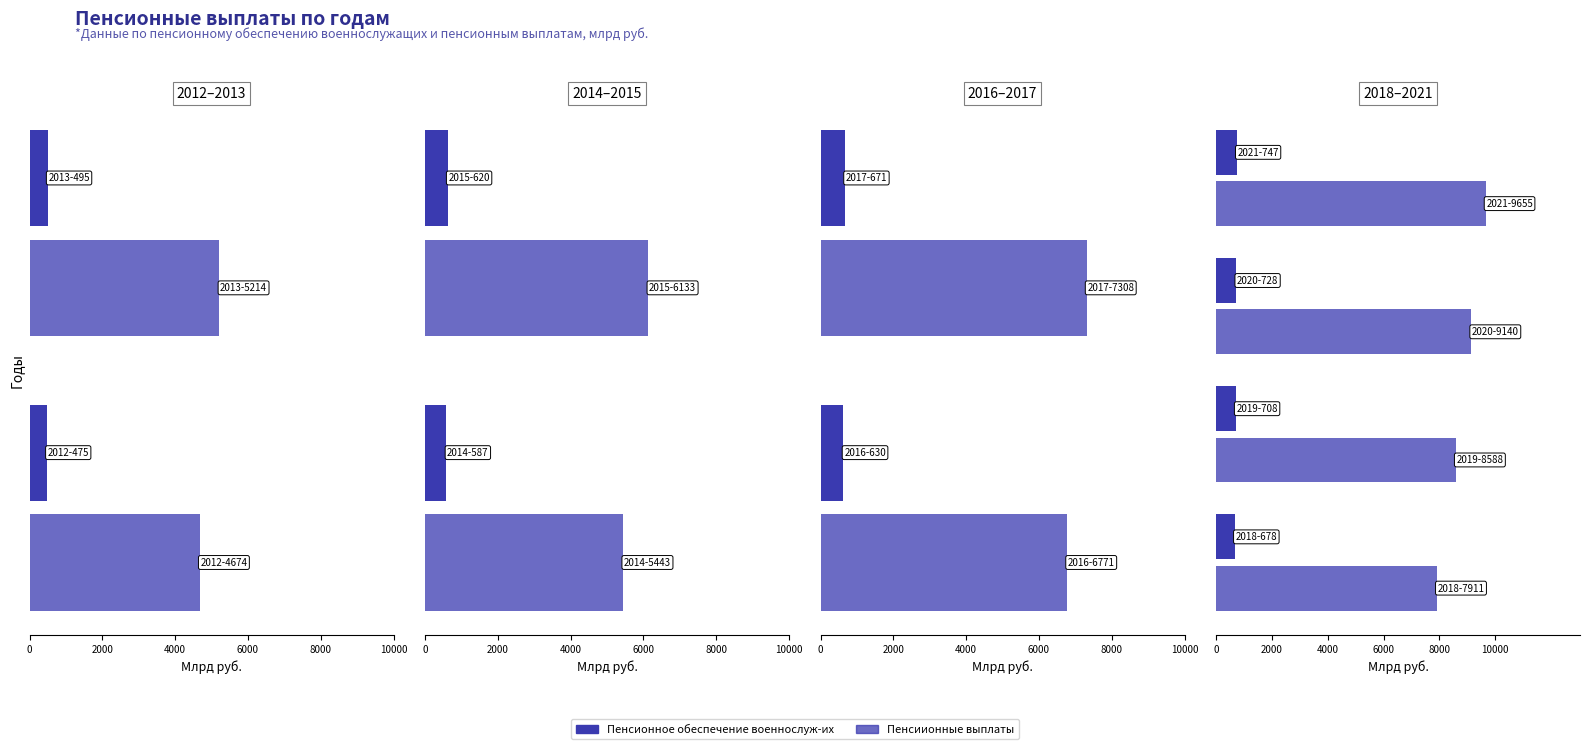

What is the highest value of the Пенсионное обеспечение военнослуж-их series?

747.1